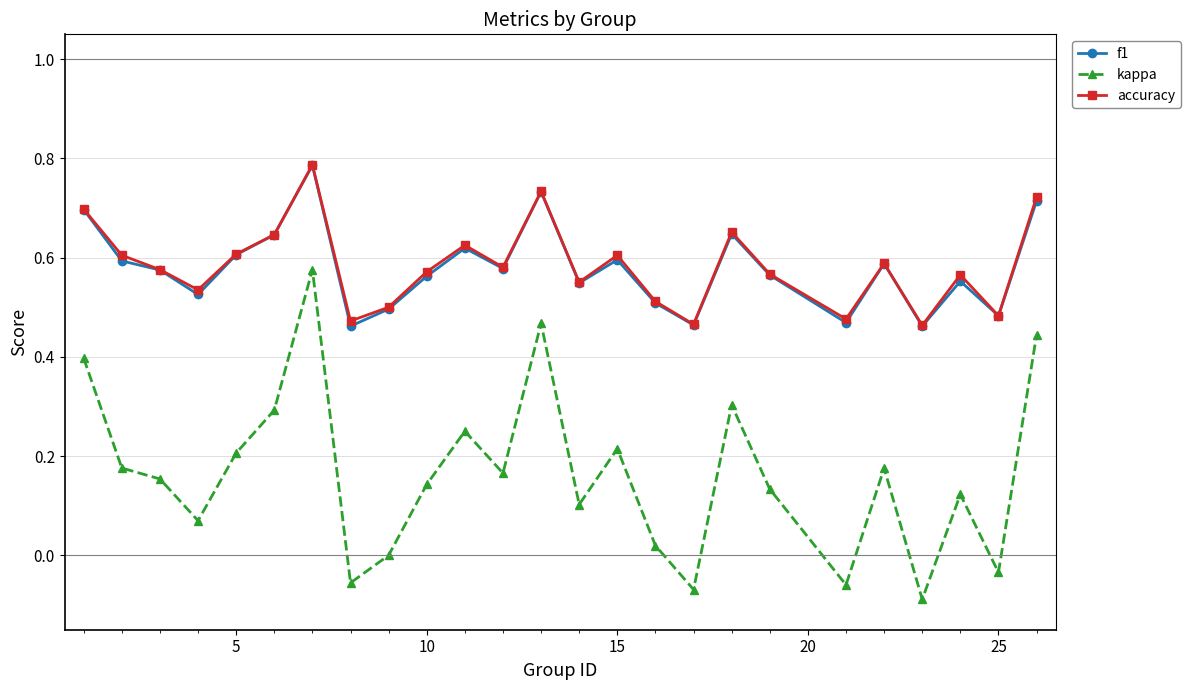

Which series has the widest spread of values?

kappa